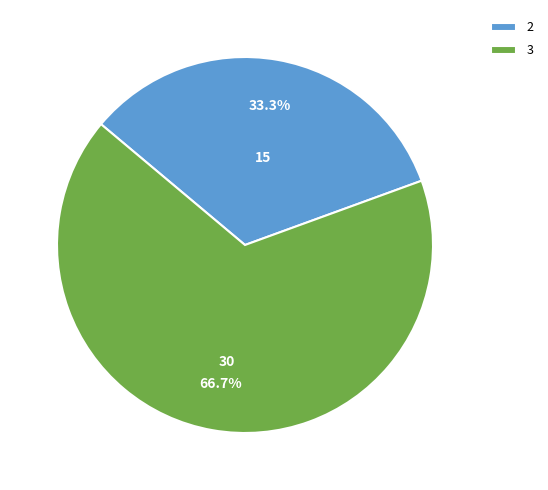

Which category has the biggest portion of the pie?

3